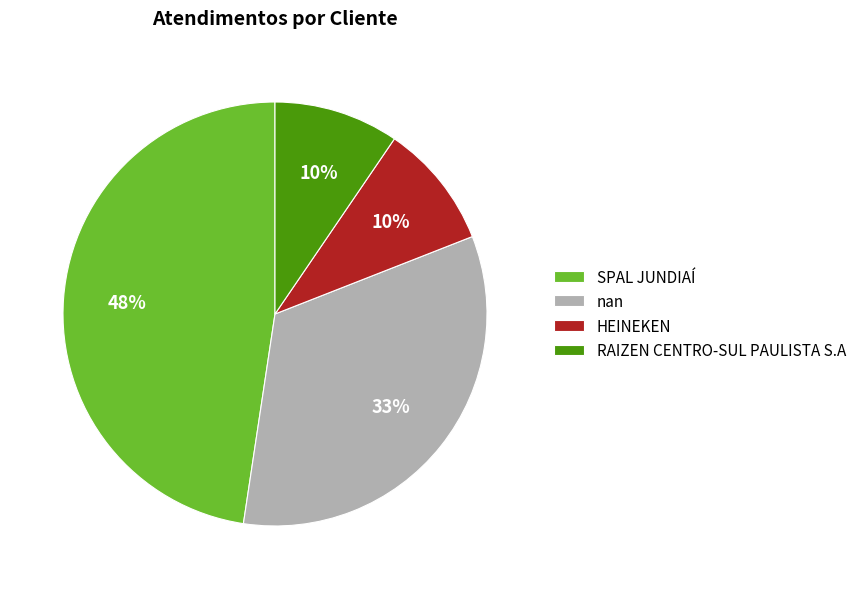

What is the largest slice in the pie chart?

SPAL JUNDIAÍ